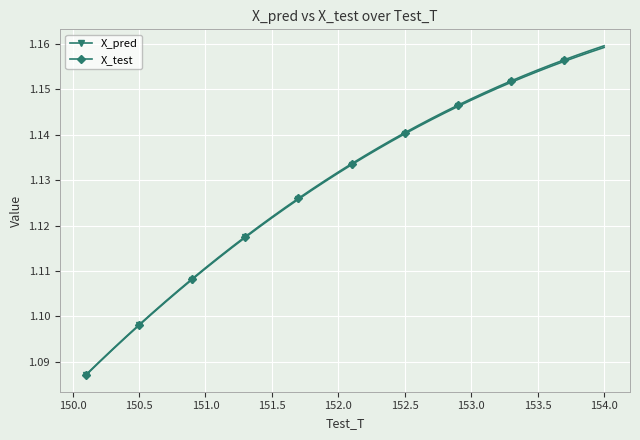

What are all the series names shown in the legend?

X_pred, X_test